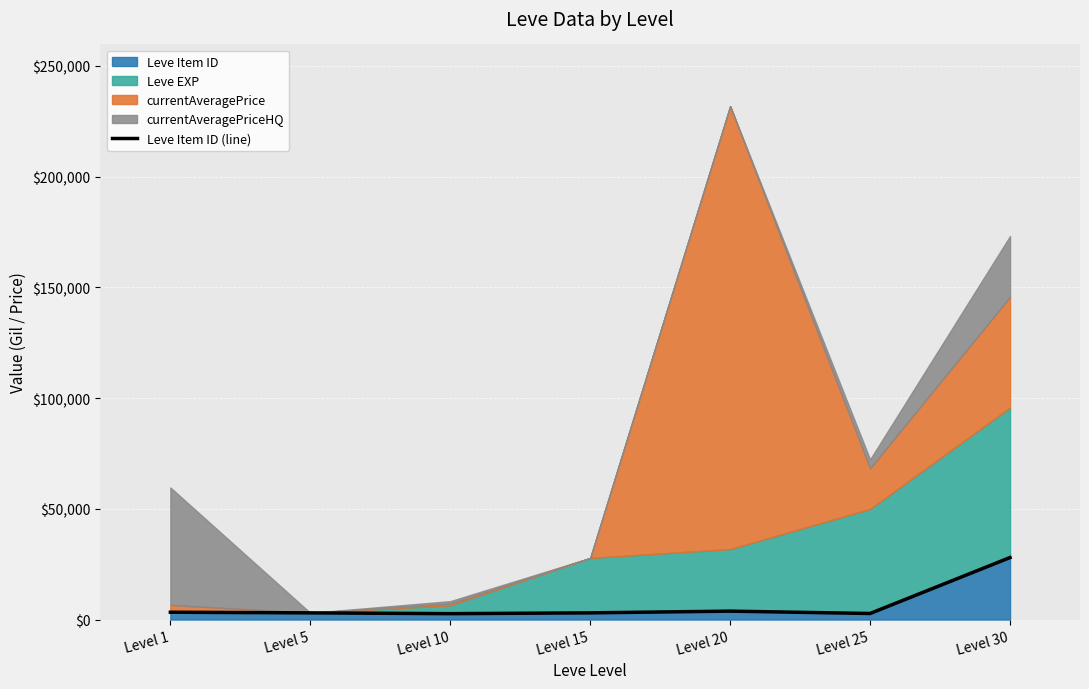

What is the sum of all values?

46527